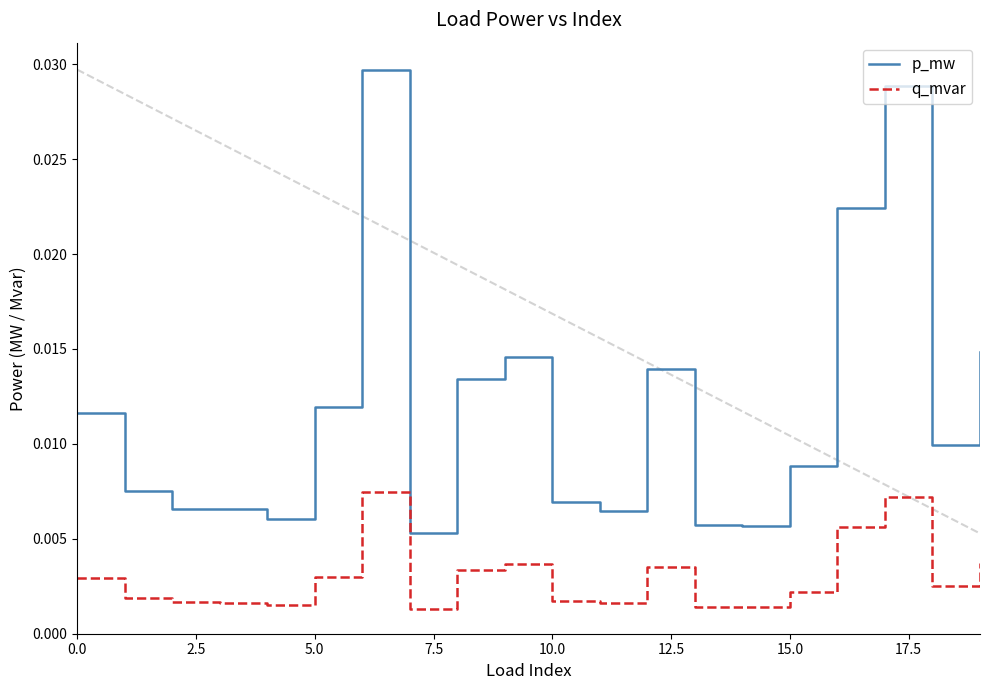

List the series in order of their overall mean, highest first.

p_mw, q_mvar